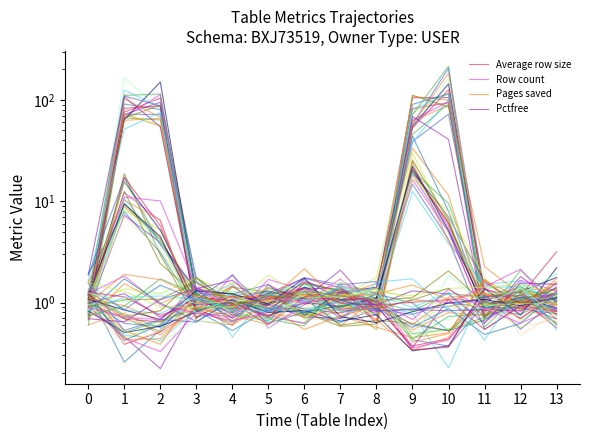

Is this an area chart (filled region under the line)?

No